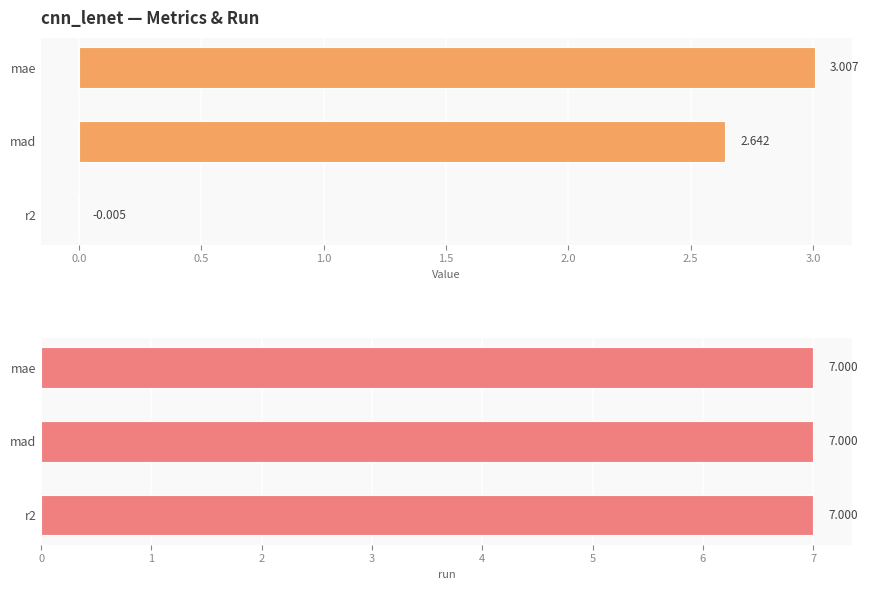

Does the chart contain any negative values?

Yes